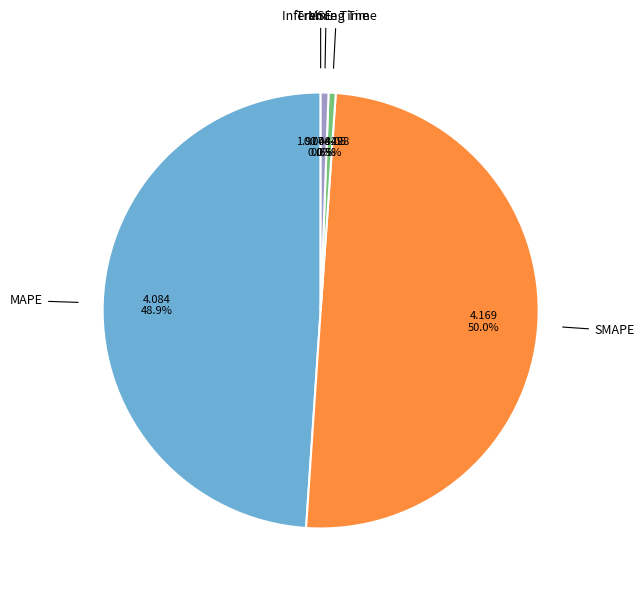

Is there a majority slice in this chart?

No